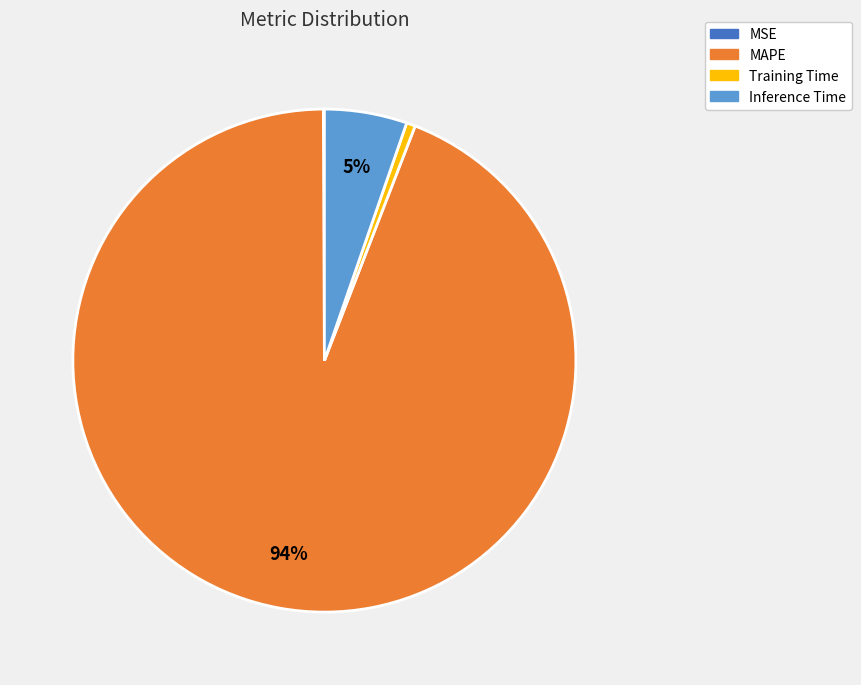

What is the ratio of the value at Inference Time to the value at MAPE?

0.1